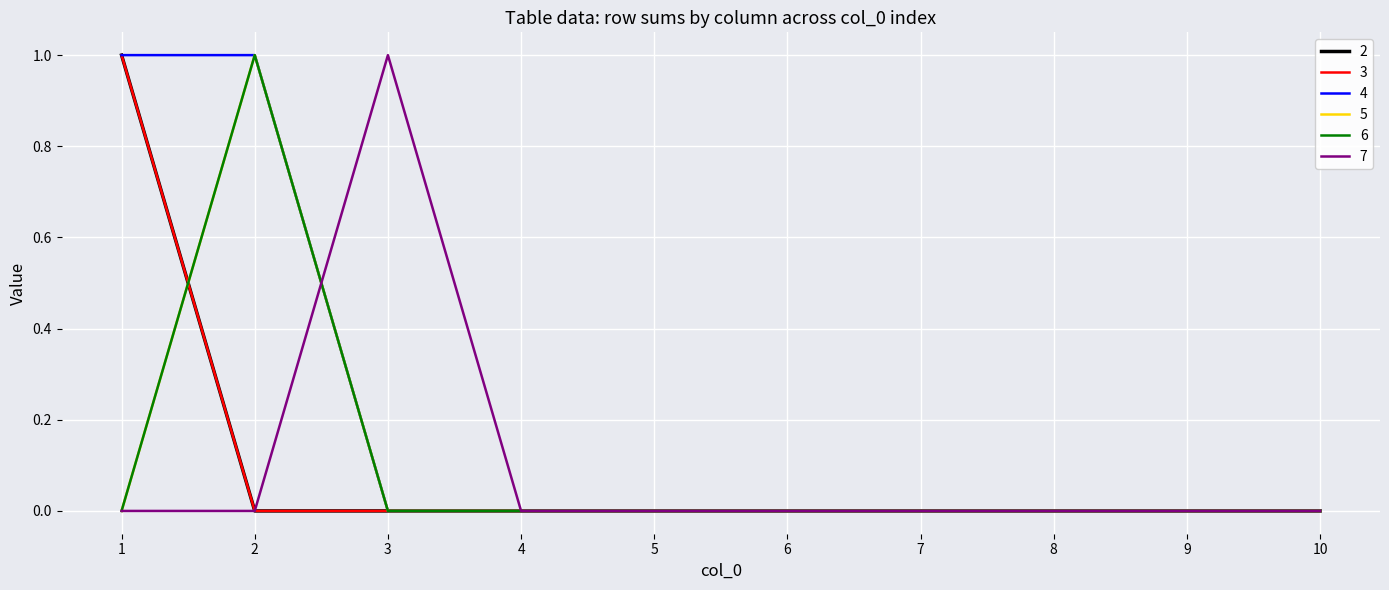

Which series changed the most between 1 and 9?

2